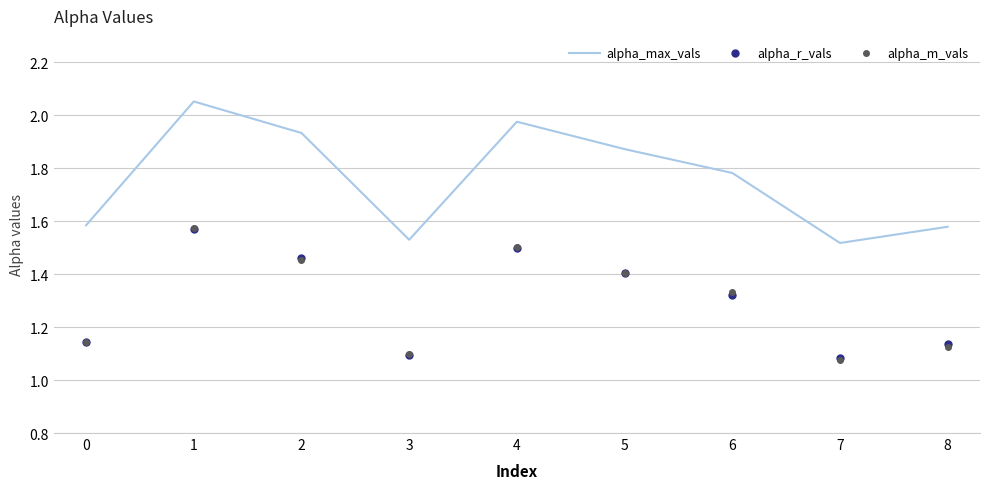

In alpha_m_vals, how many points are higher than both neighbors (excluding endpoints)?

2